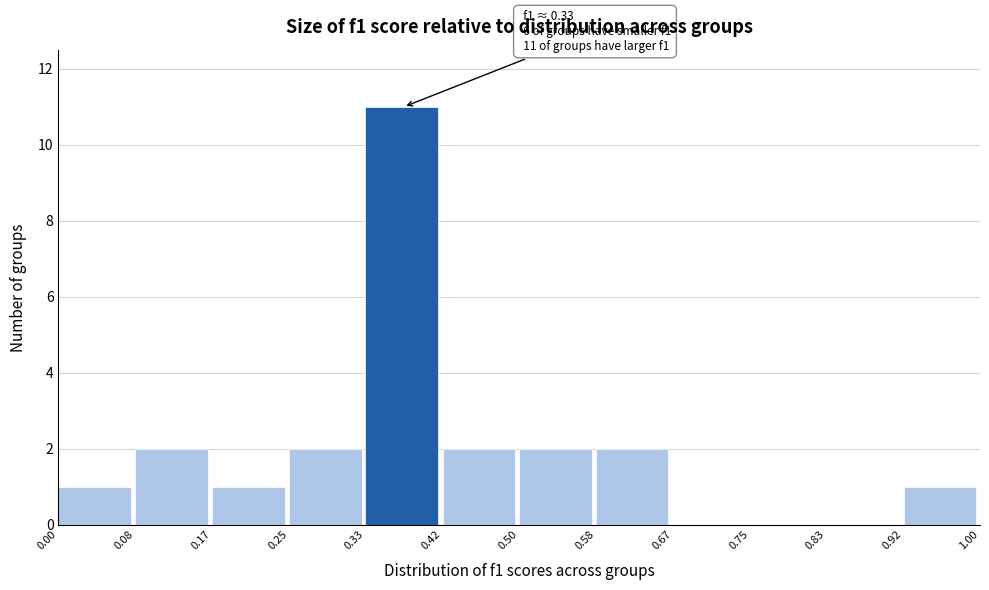

Over which range of the x-axis is the bar tallest?

0.33 to 0.42